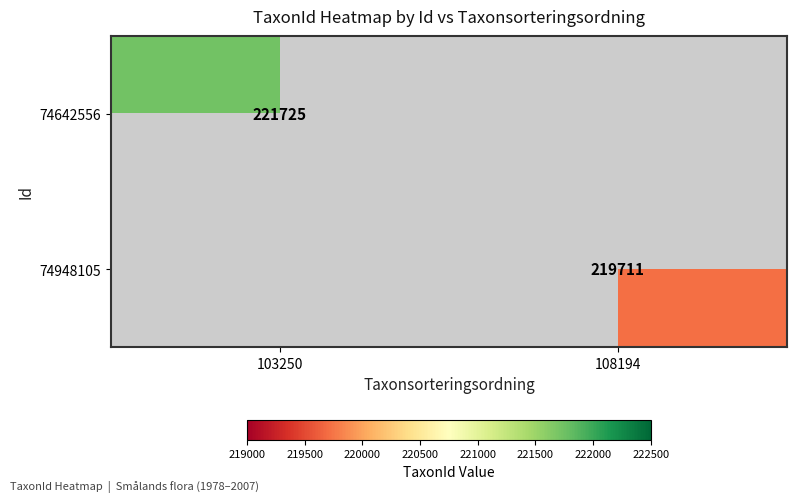

Is the value of 74948105 at 108194 greater than the value of 74642556 at 103250?

No